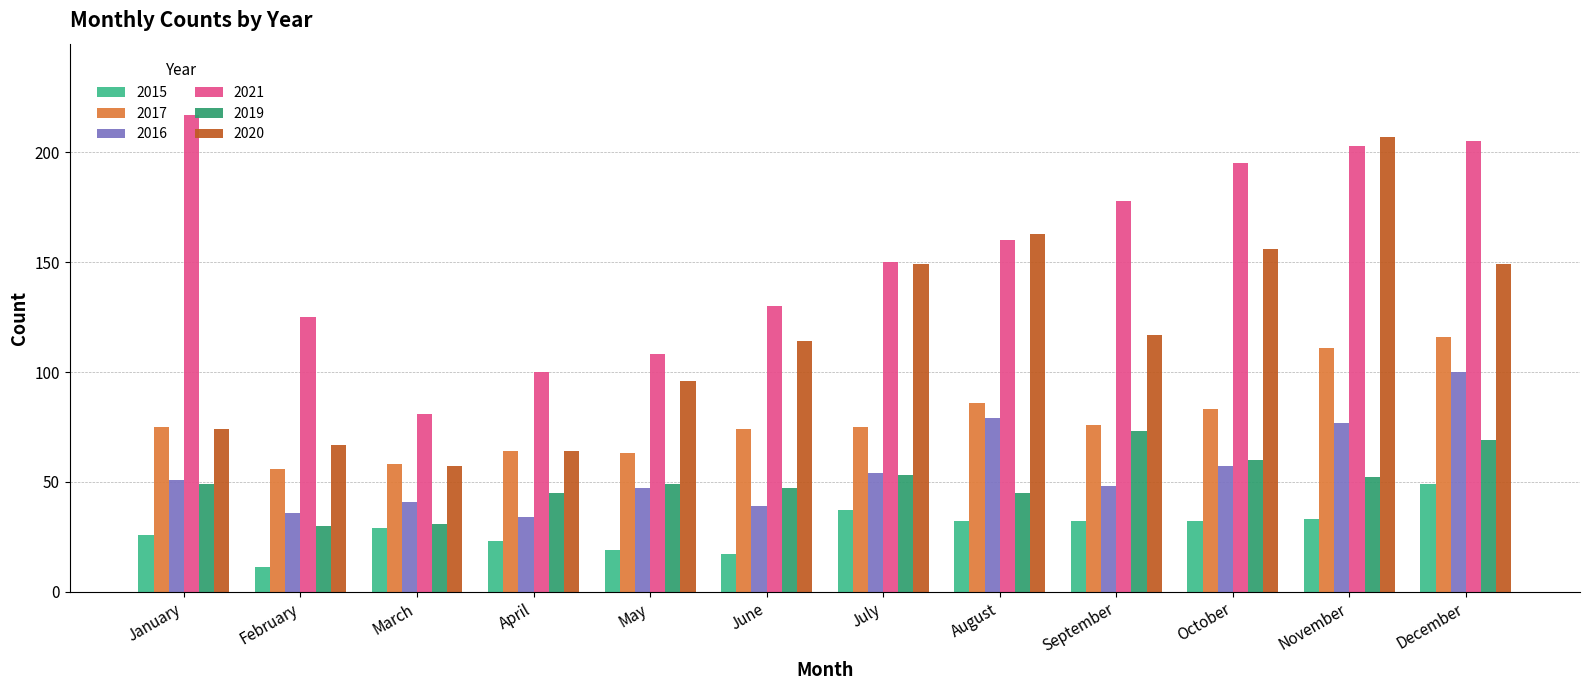

How many bars are there in each group?

6